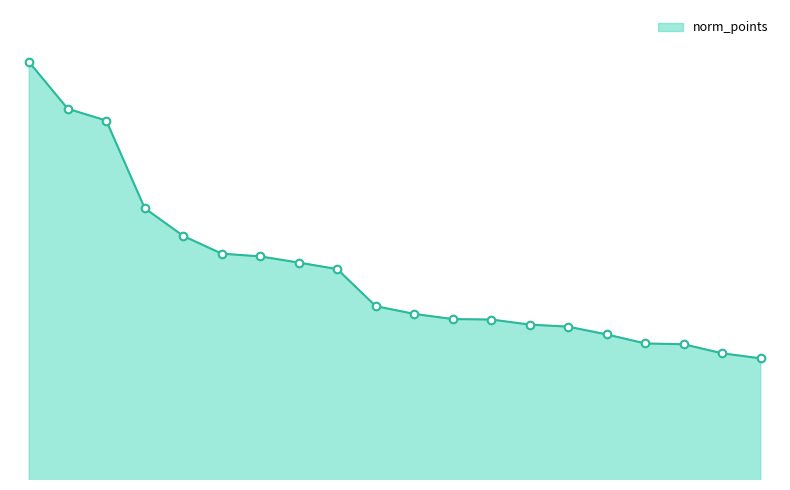

Does the chart have visible grid lines?

No